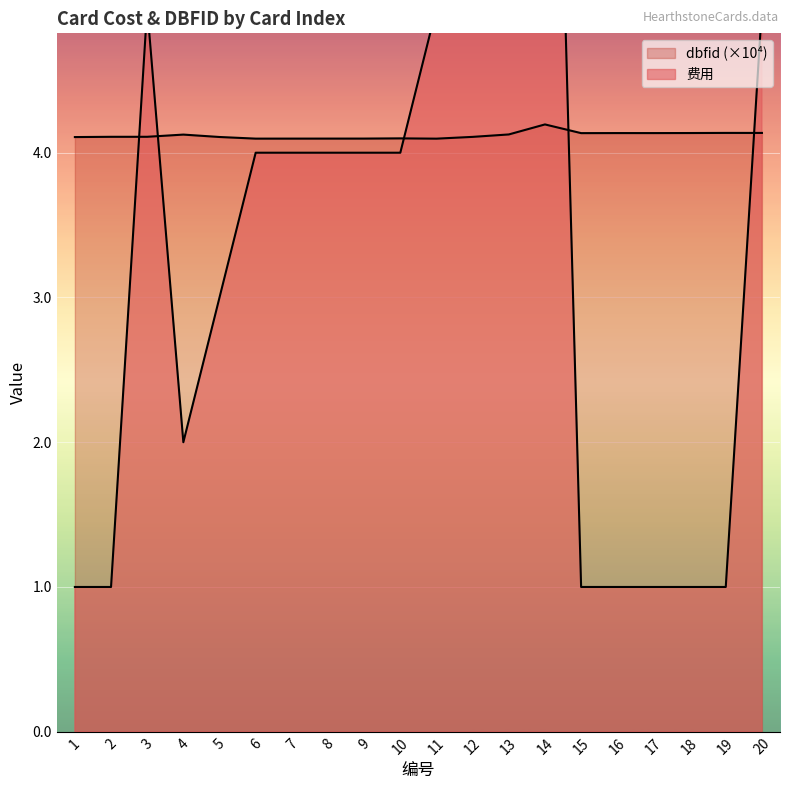

How many lines are shown in the chart?

2